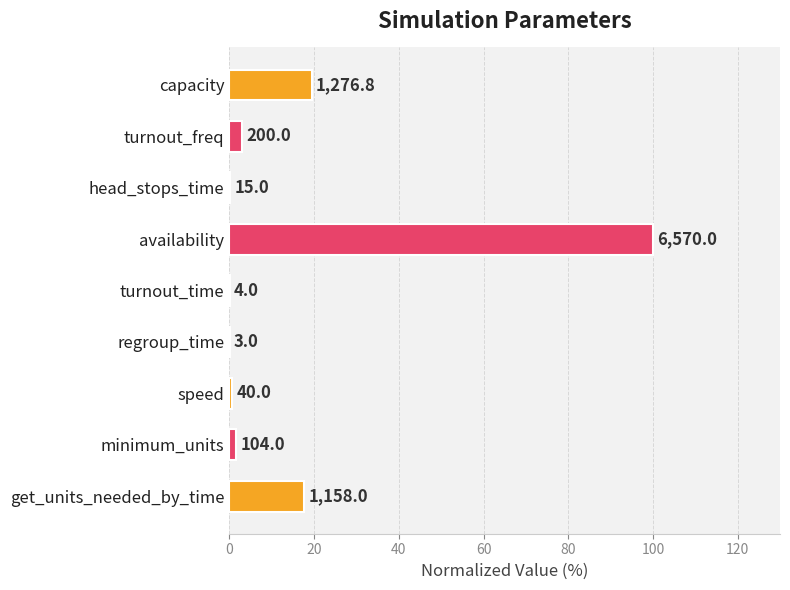

What is the sum of all values?

142.6